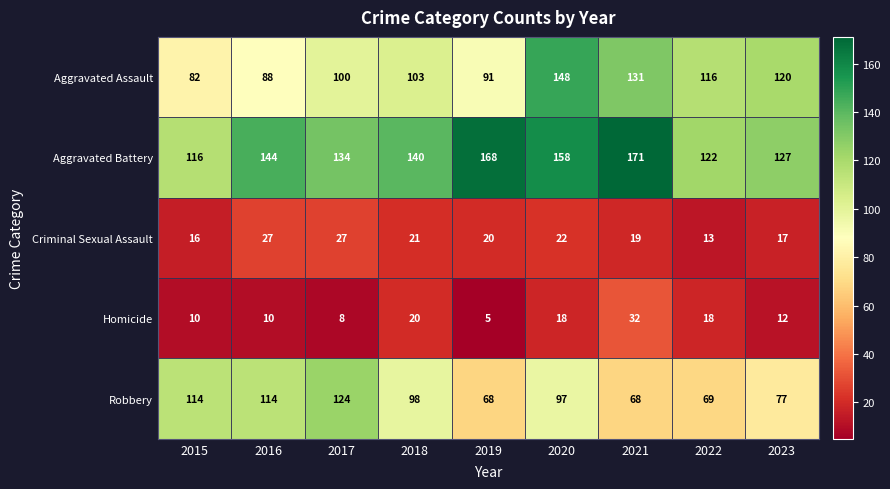

Rank the series at 2016 from highest to lowest value.

Aggravated Battery, Robbery, Aggravated Assault, Criminal Sexual Assault, Homicide